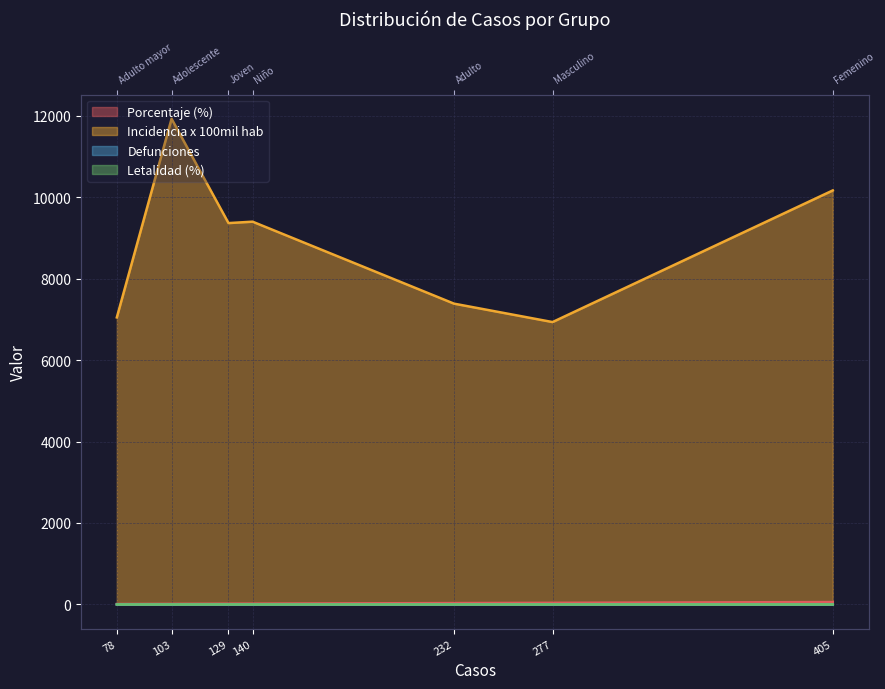

Is the value of defunciones at 140 greater than the value of letalidad at 277?

No